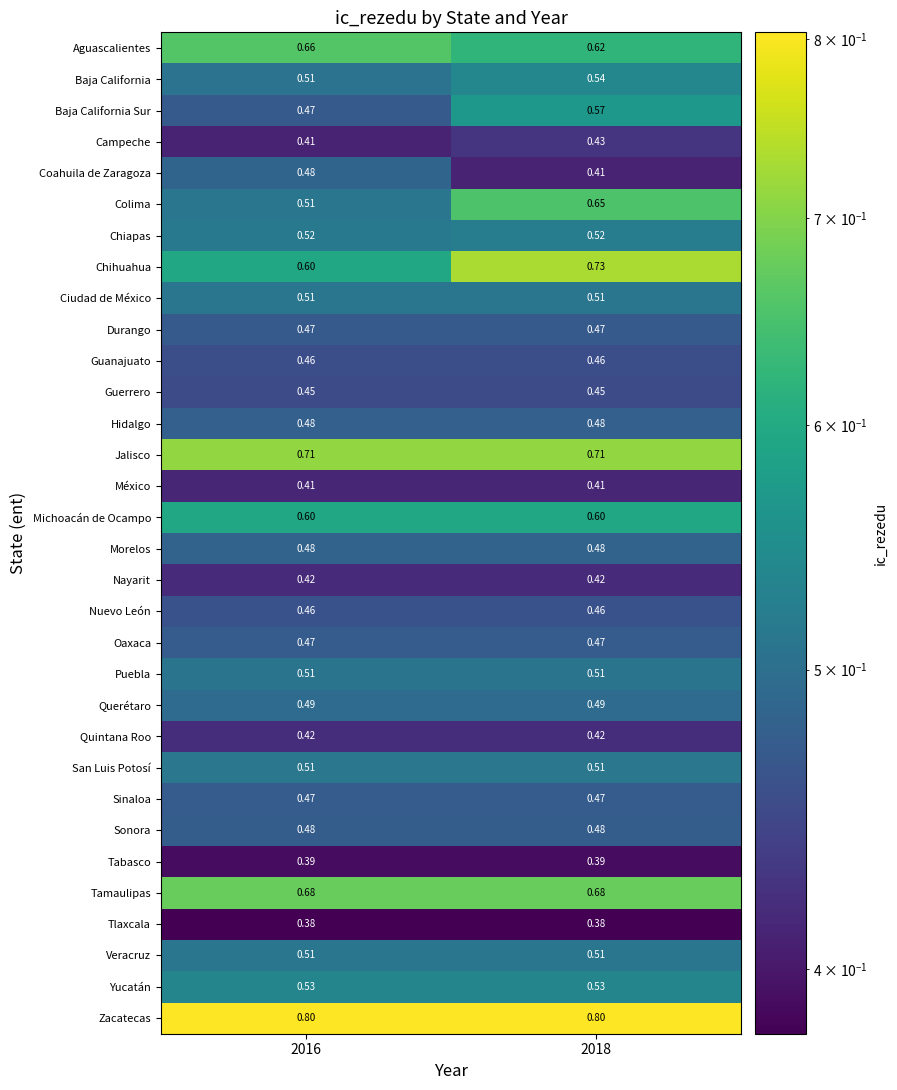

Which series changed the most between 2016 and 2018?

Colima